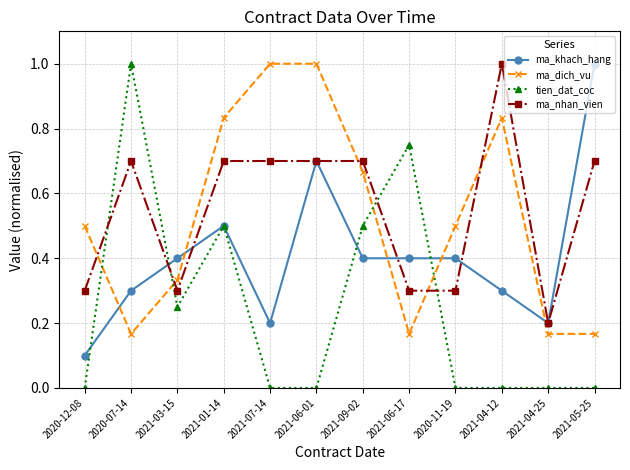

What is the greatest value displayed?

1.0